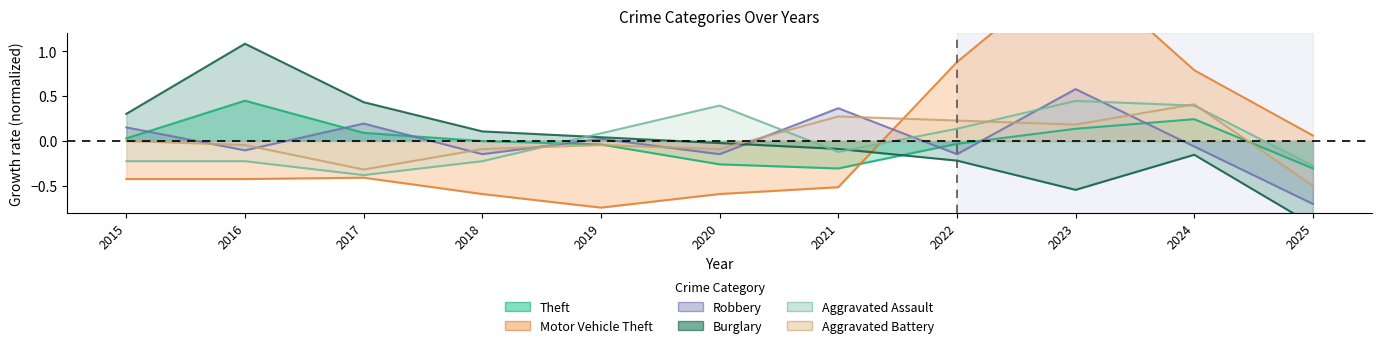

Count the number of data series in this chart.

6